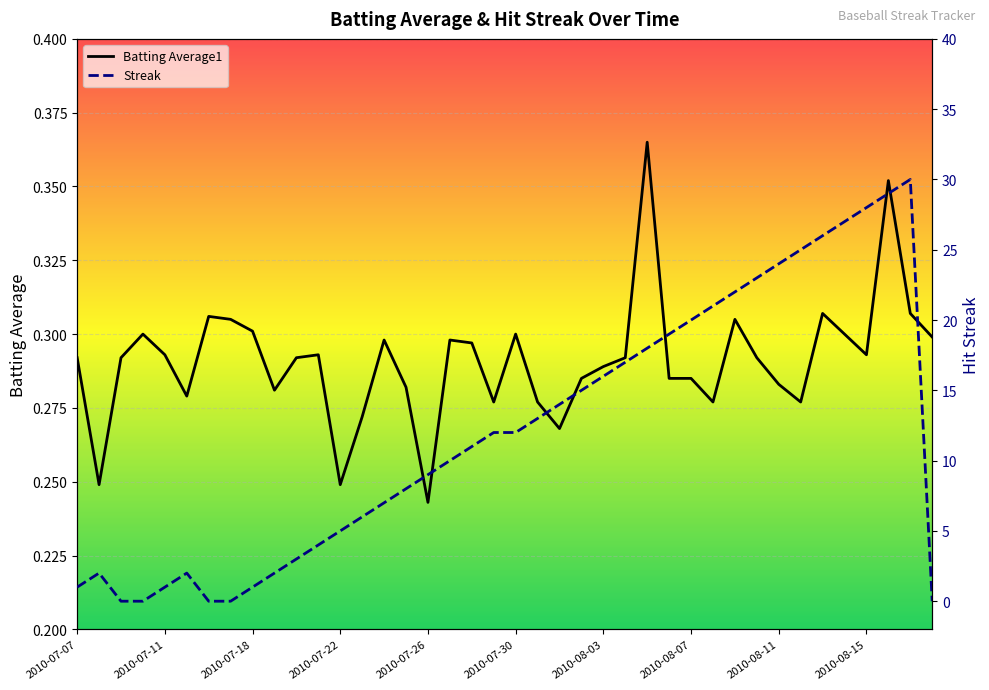

True or false: Batting Average1 has a value of 0.4 at 19.

False